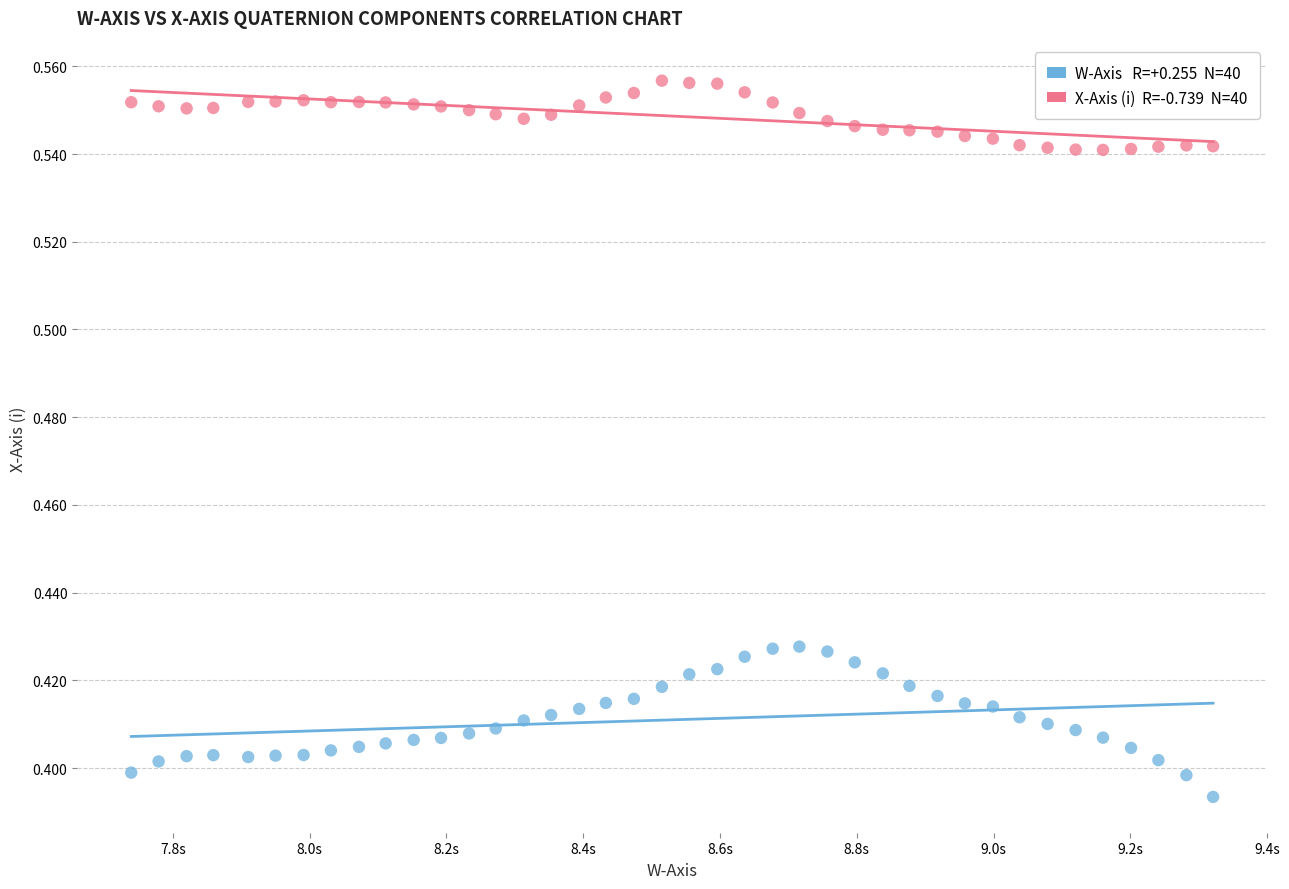

Across all data points, what is the range of X values (max minus min)?

1.6